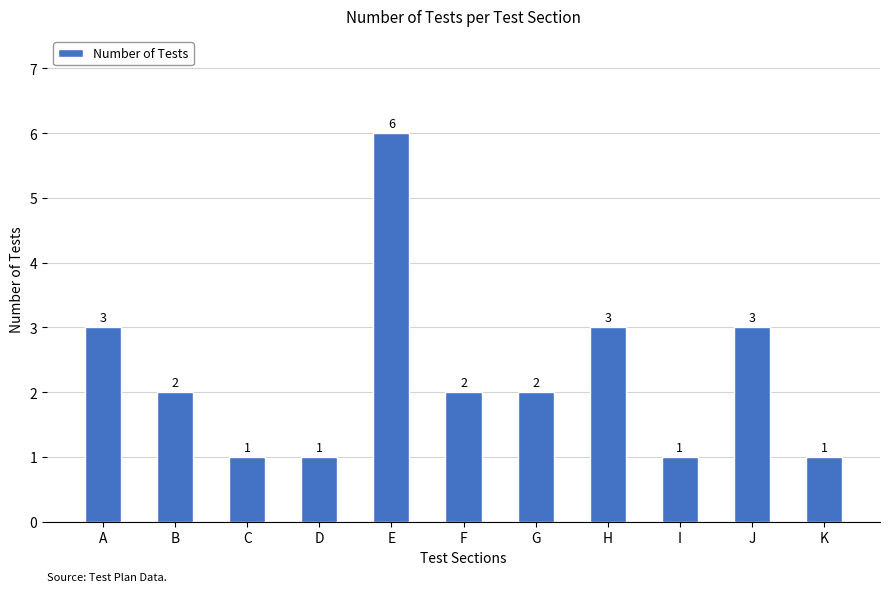

True or false: the data shows 1 at D.

True